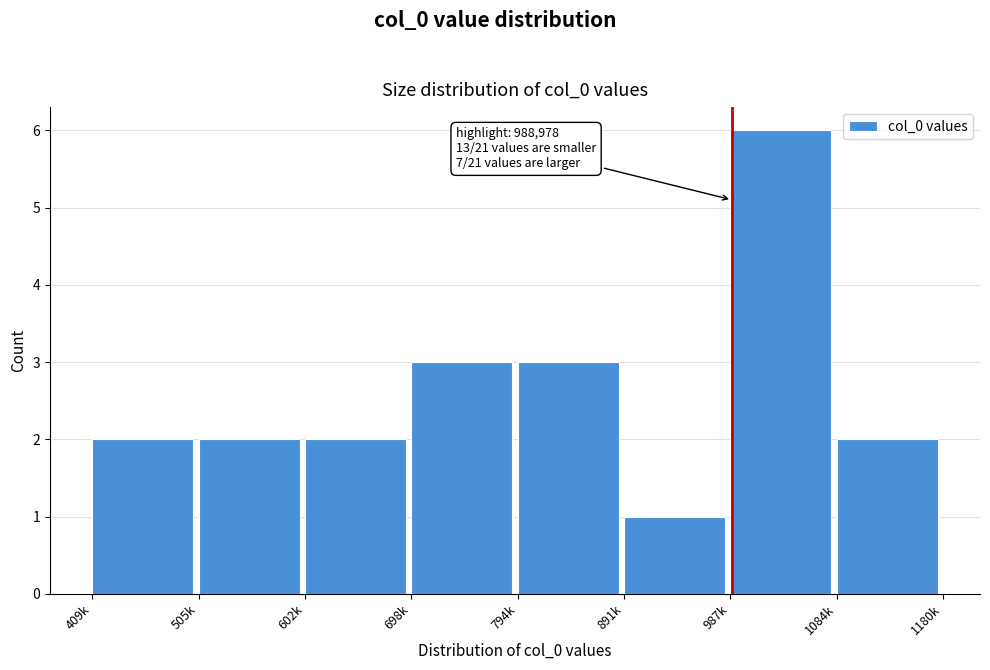

Reading left to right, what are all the values shown in this chart?

409k=2	505k=2	602k=2	698k=3	794k=3	891k=1	987k=6	1084k=2